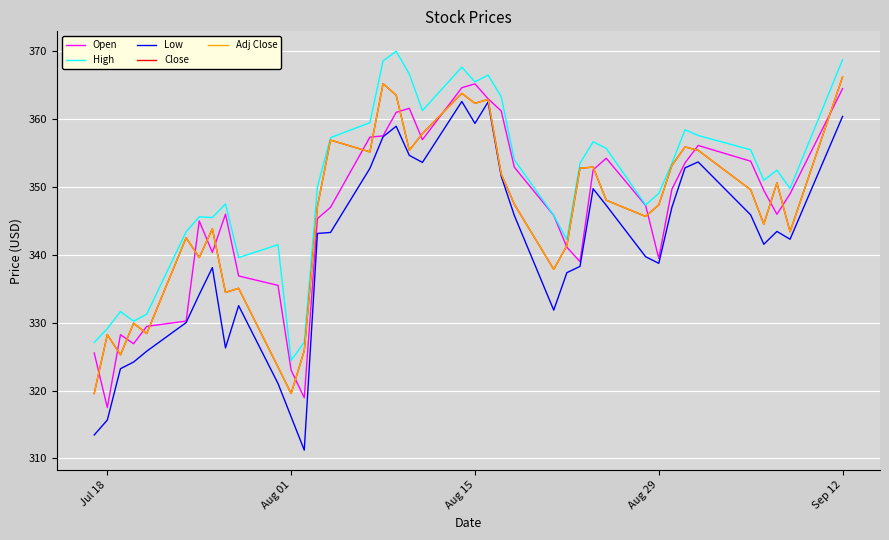

Is this an area chart (filled region under the line)?

No